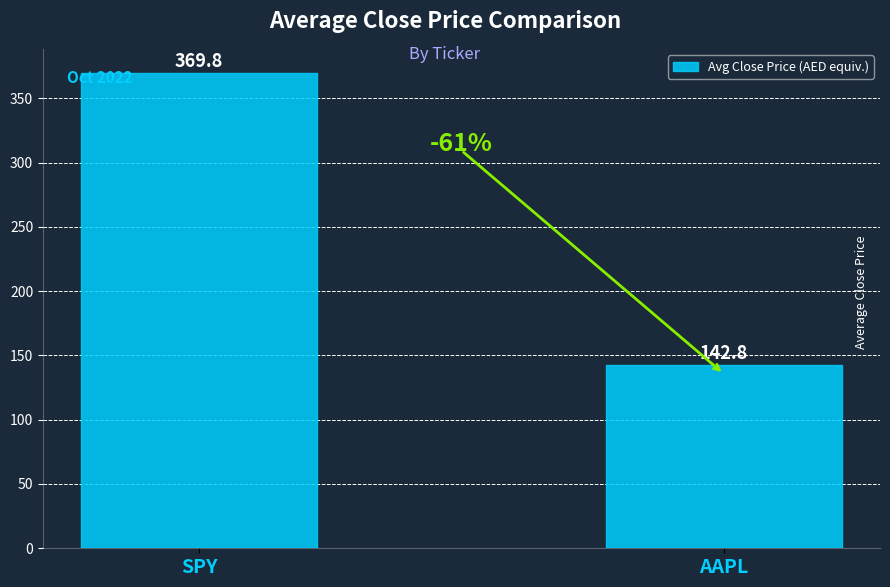

Is it true that the value at SPY is 575.5?

False